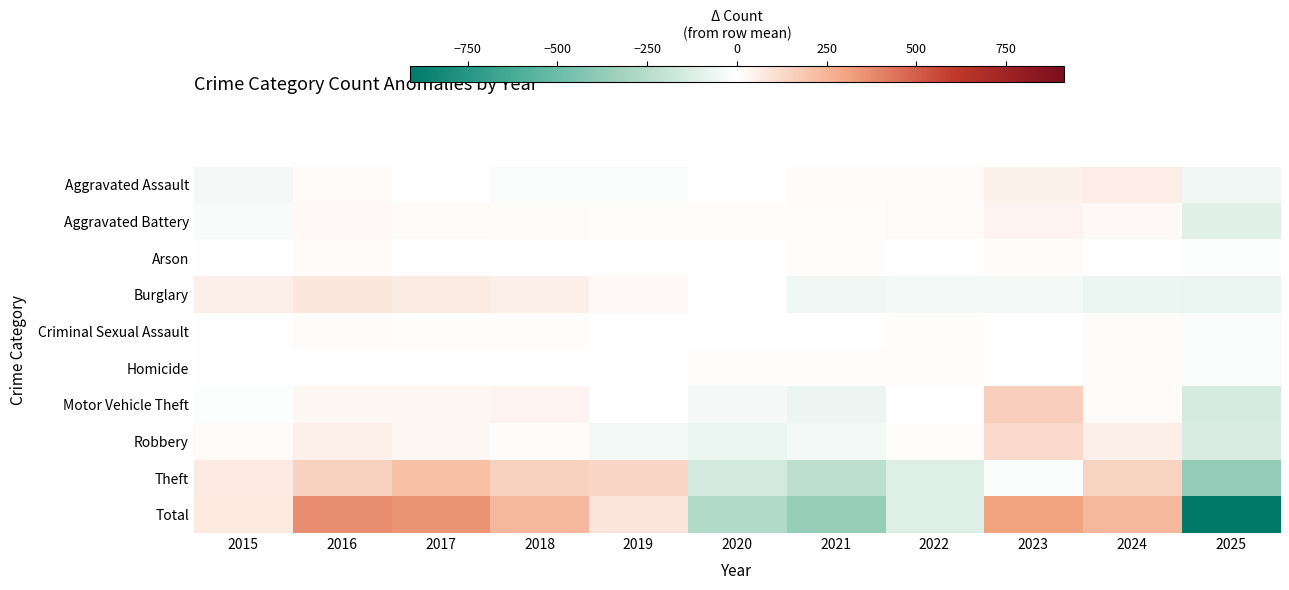

What is the total value across all series at 2024?

471.5